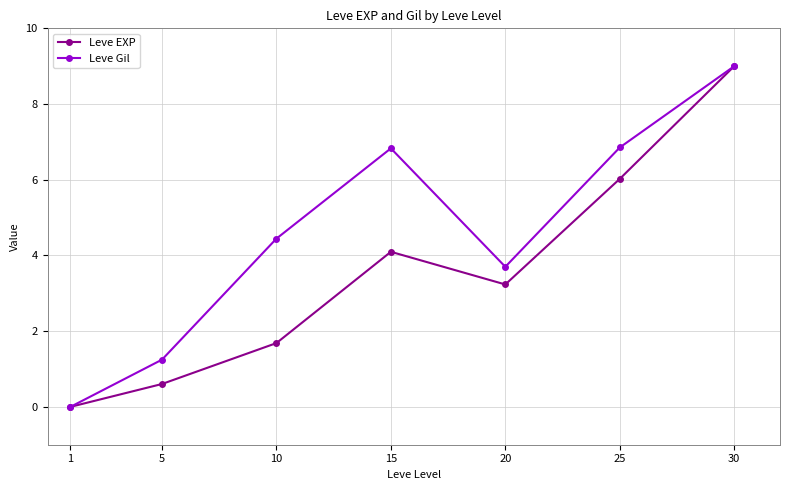

Is it true that Leve Gil equals -5.8 at 1?

False